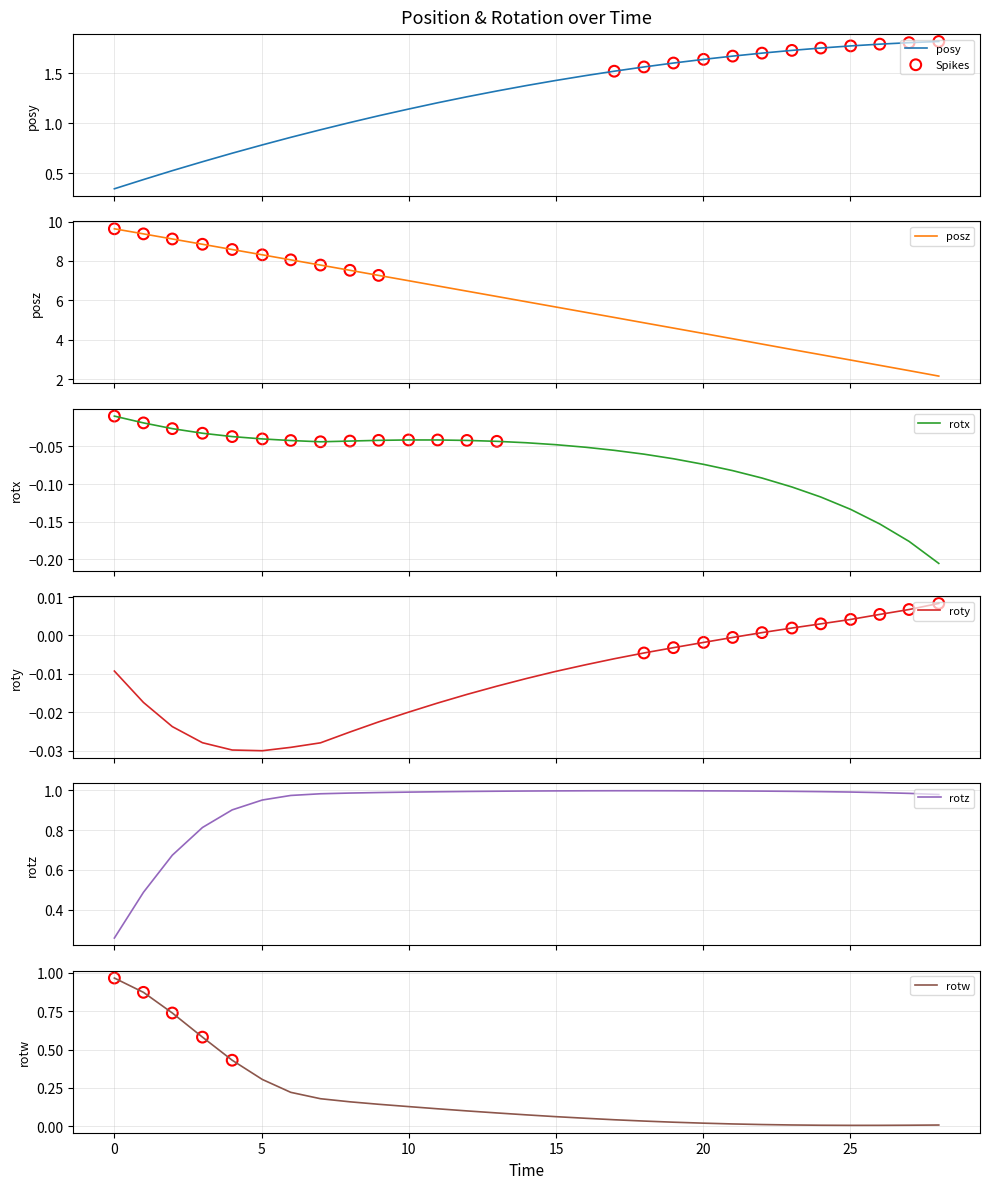

What is the lowest value of the posz series?

2.2